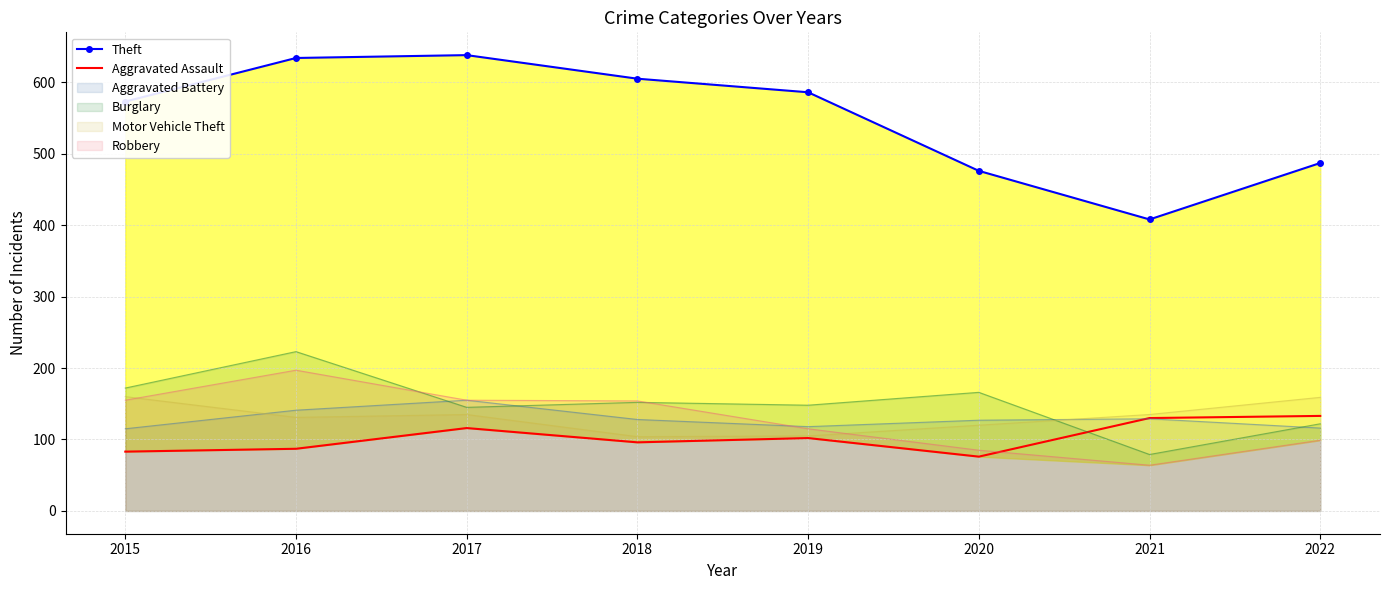

At which label is Aggravated Assault closest to 104?

2019